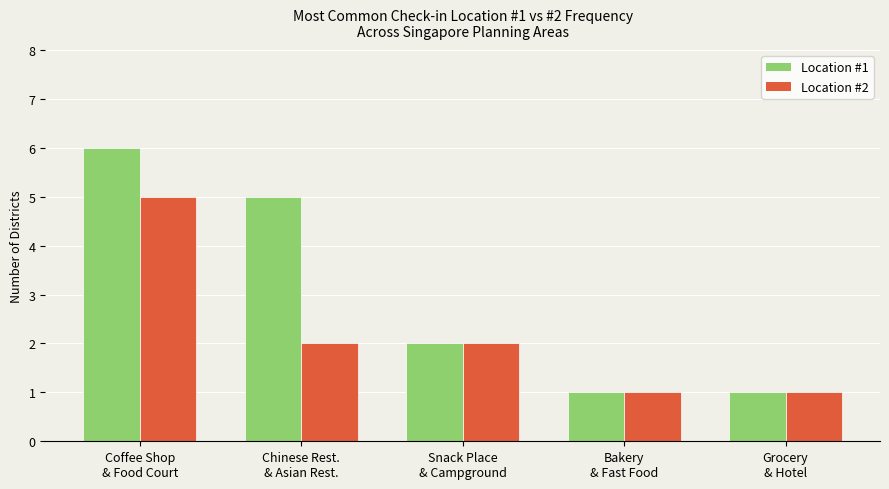

At Coffee Shop
& Food Court, list the series in order from largest to smallest.

Location #1, Location #2